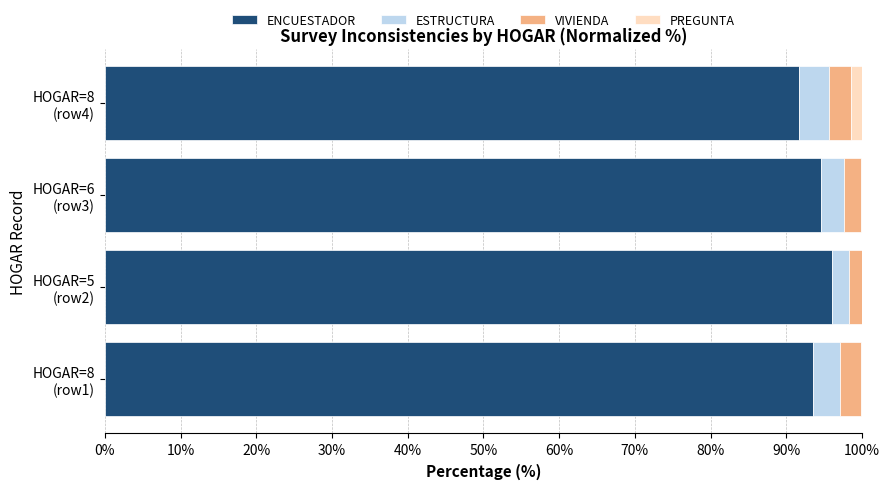

What is the highest value of the ENCUESTADOR series?

96.0